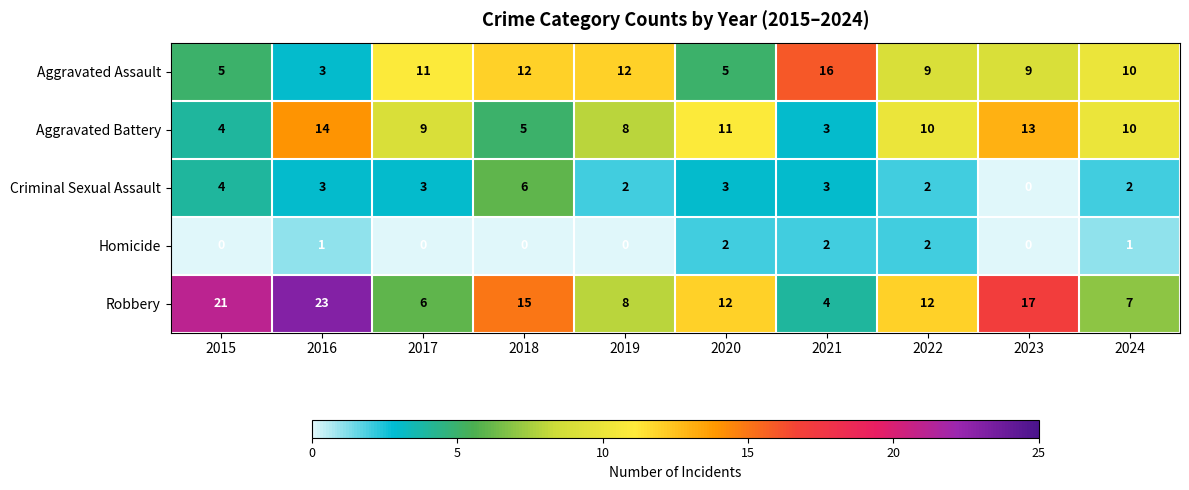

Count the Criminal Sexual Assault values in the range 2 to 3.

7